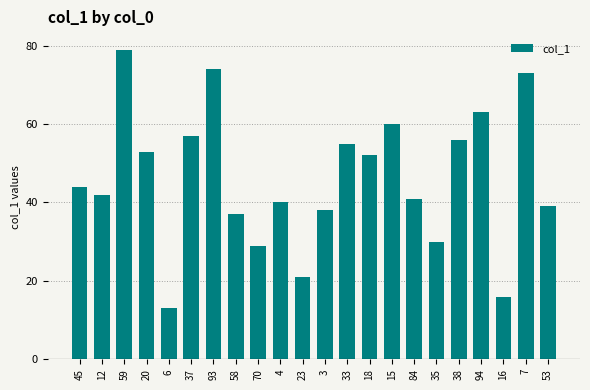

How many categories are shown in the chart?

22